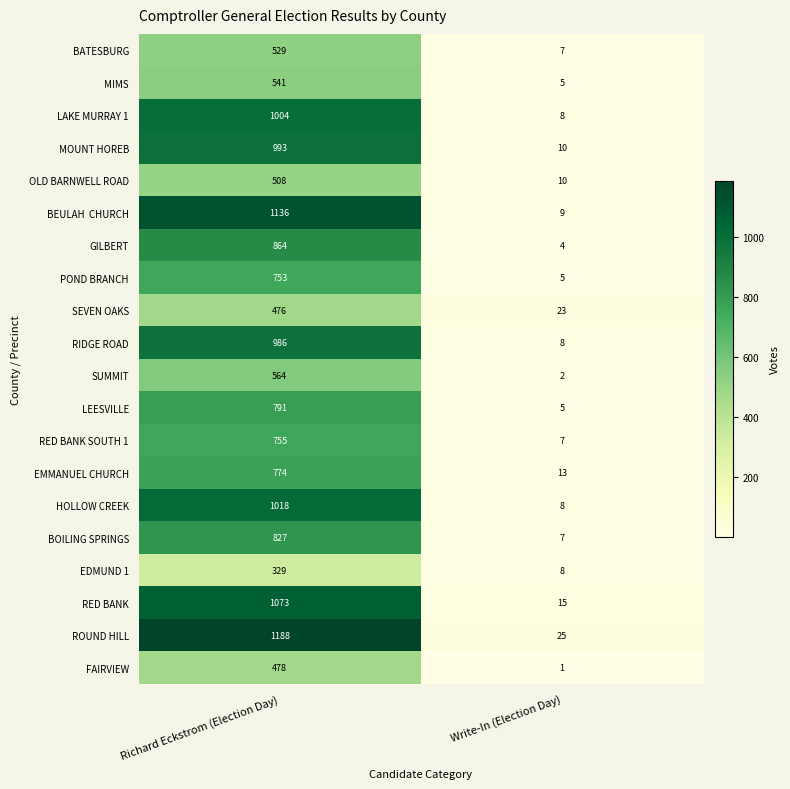

The MIMS series shows 5 at Write-In (Election Day). True or false?

True